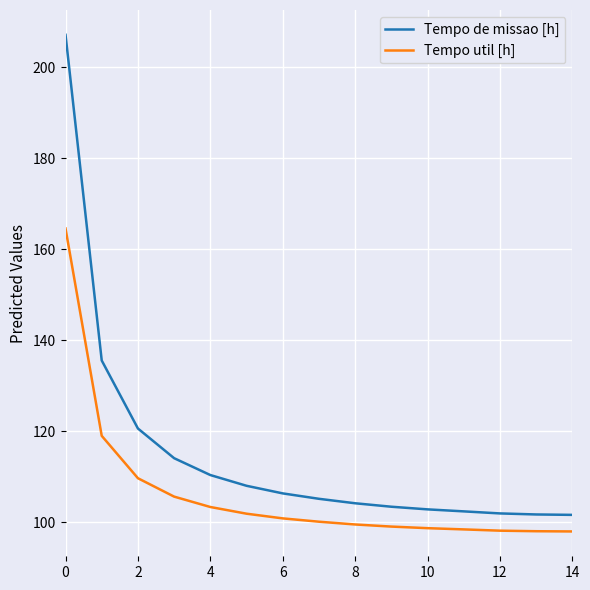

Which series has the largest total across all categories?

Tempo de missao [h]